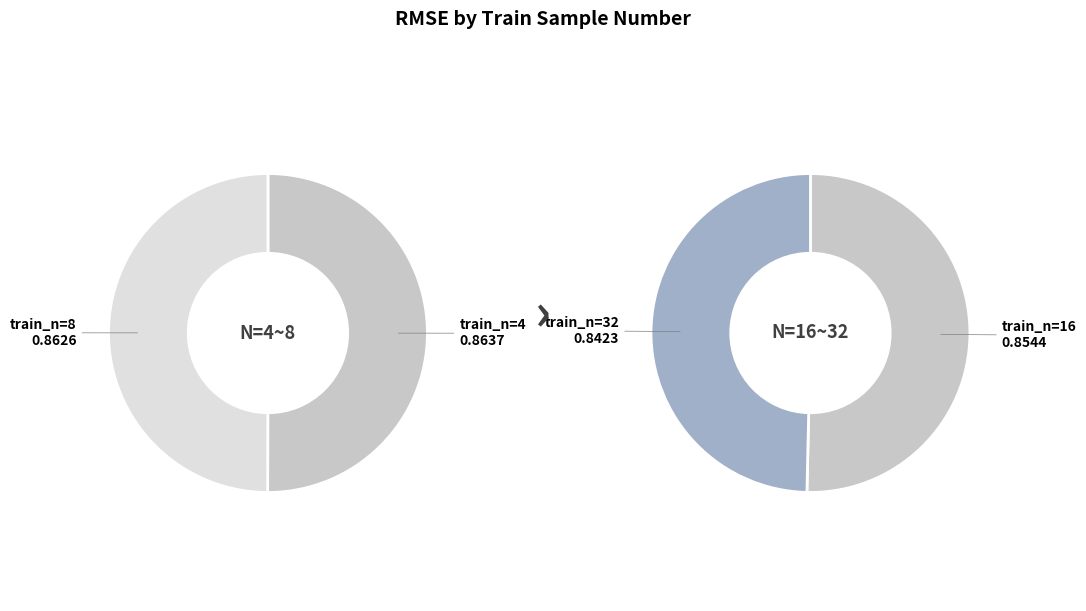

What percentage is the 16 slice, to the nearest percent?

25%